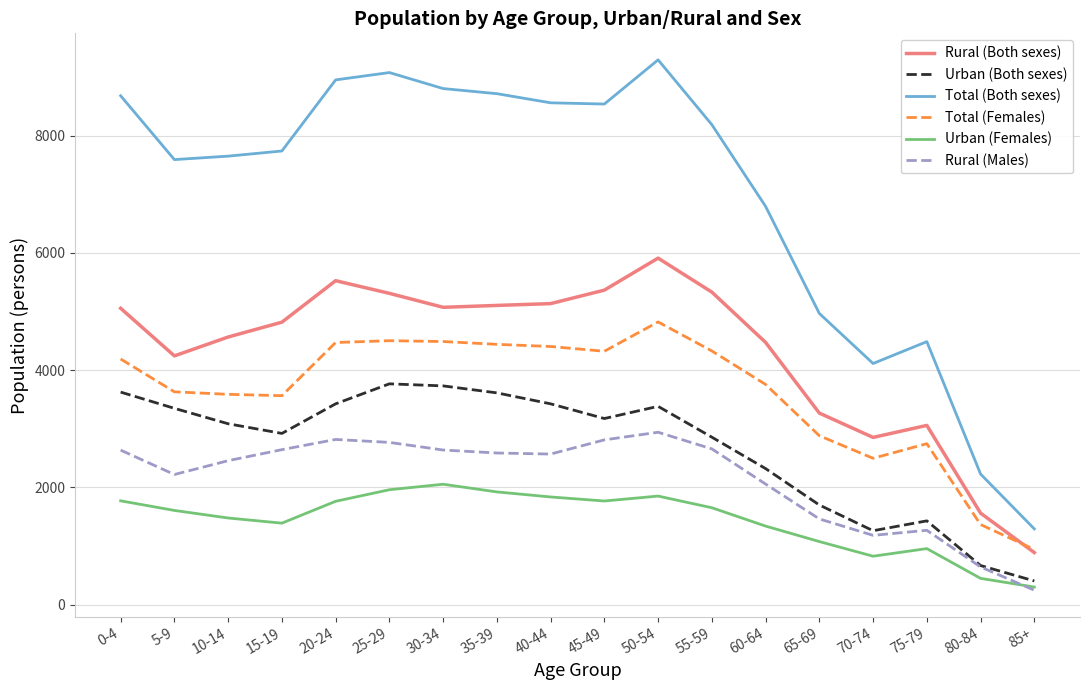

At which label is Urban (Both sexes) closest to 2085?

60-64